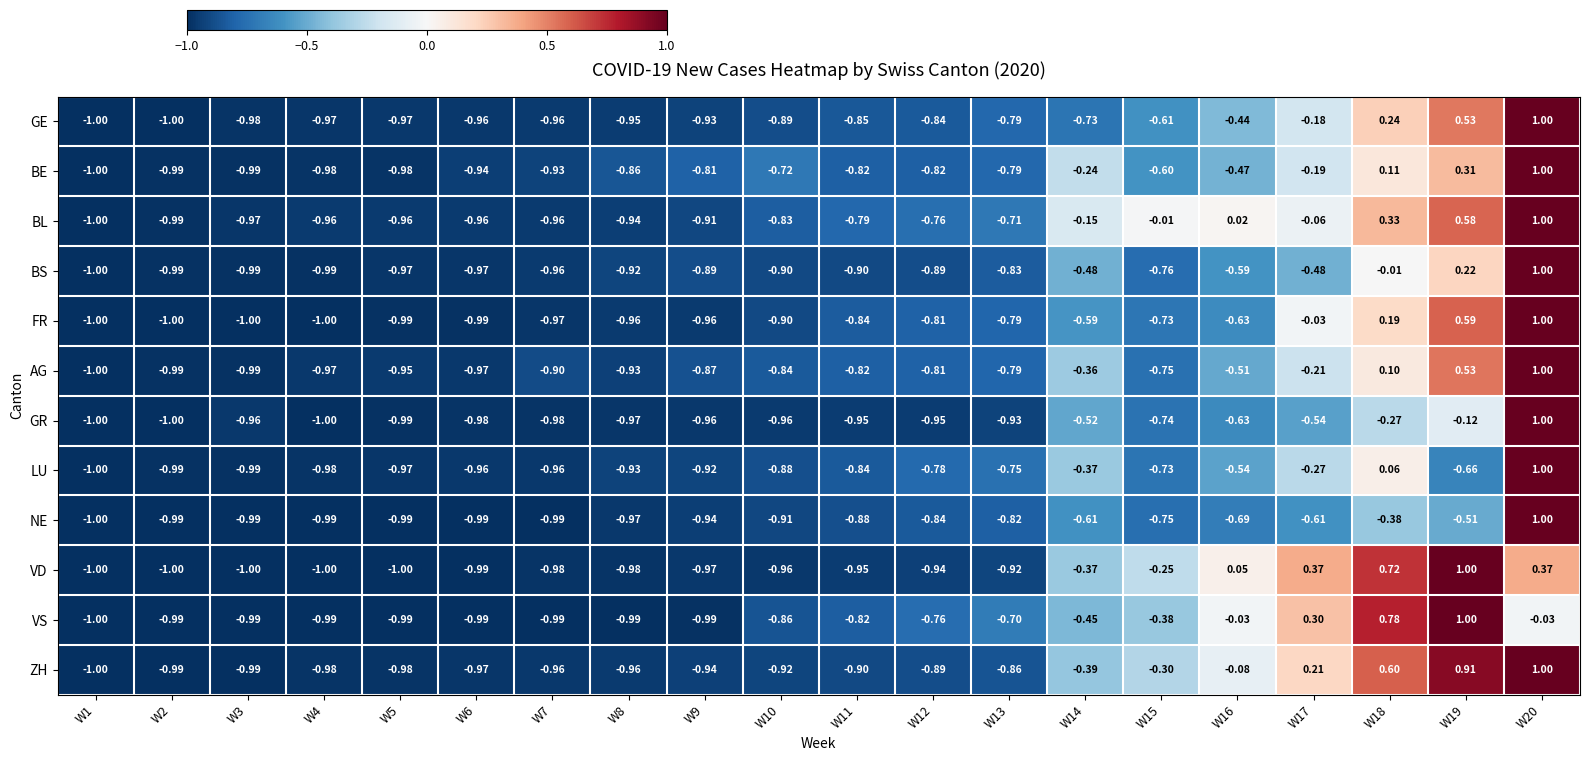

Which series has the largest total across all categories?

BL